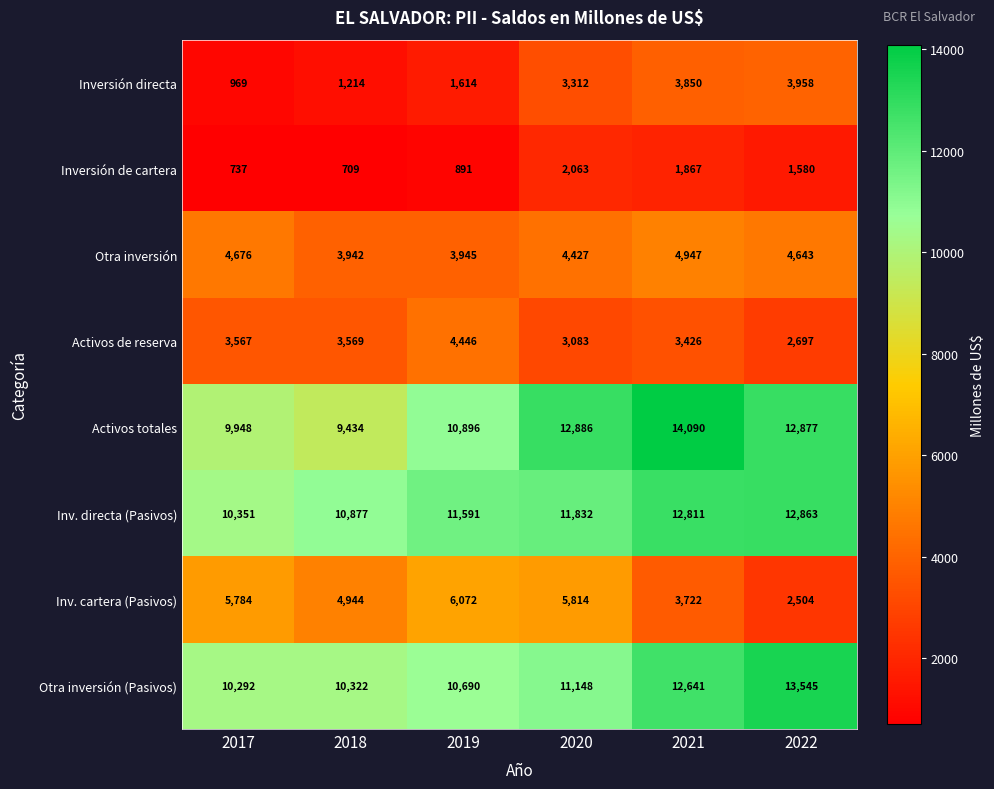

The value of Otra inversión at 2020 is 7591. True or false?

False